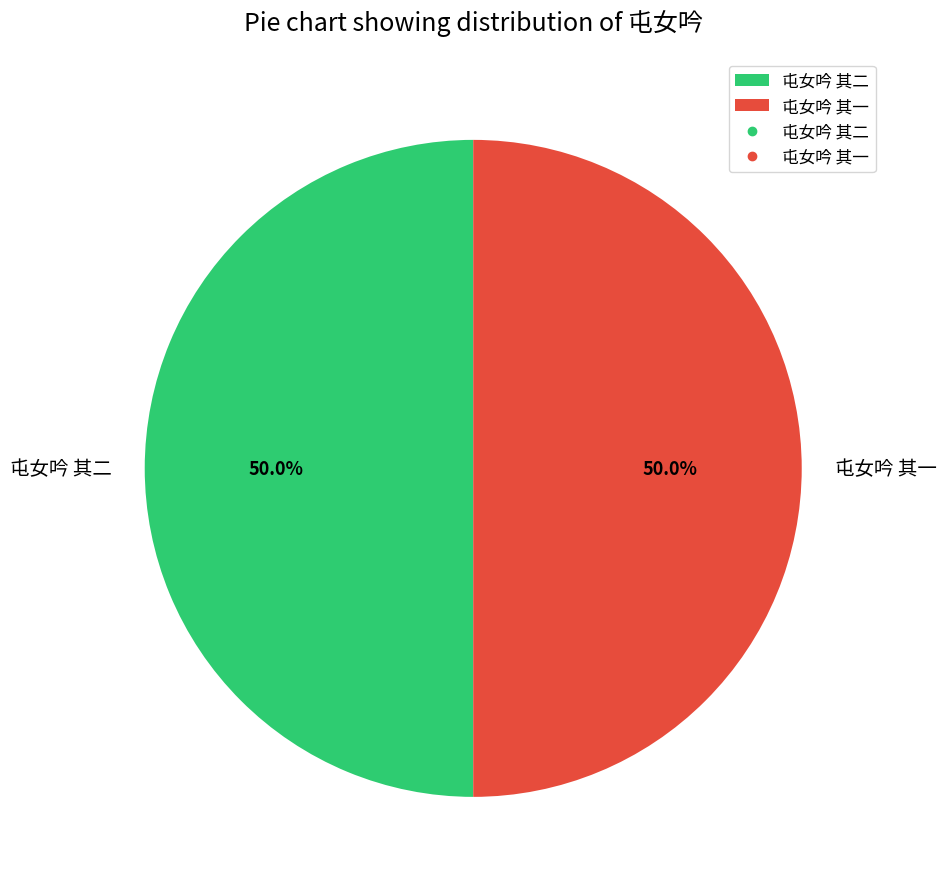

True or false: 屯女吟 其二 accounts for 39% of the total.

False